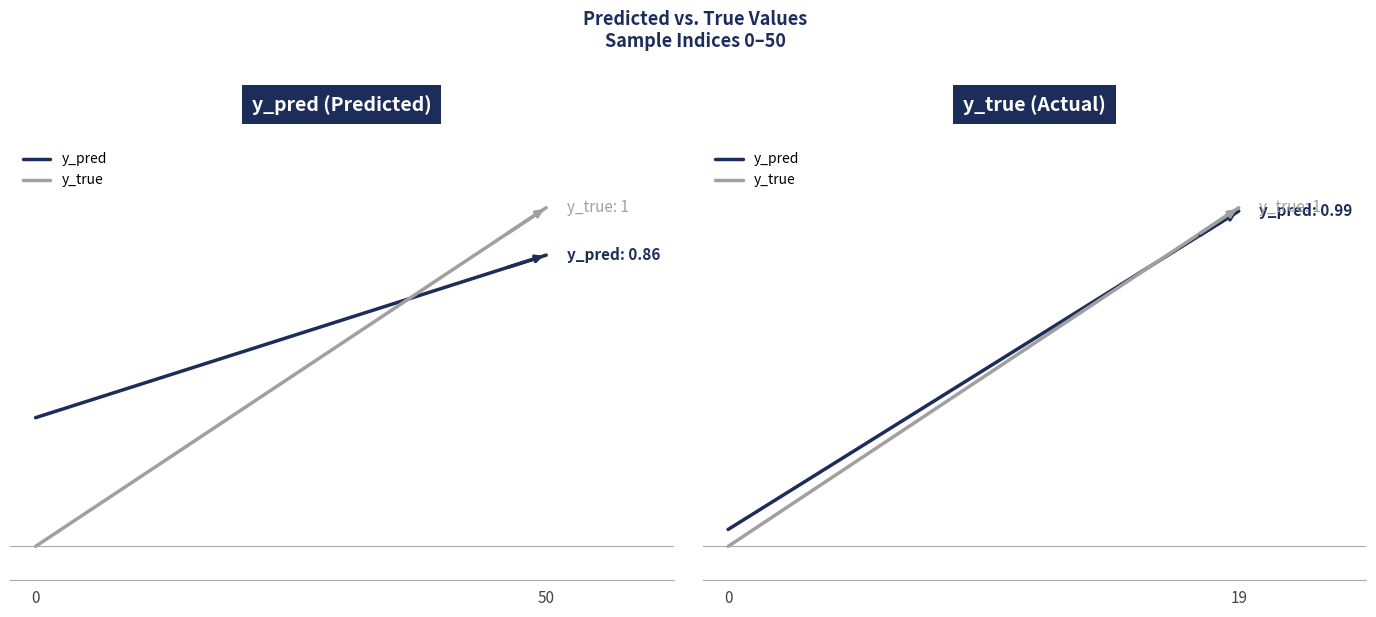

Reading left to right, extract all data points from this chart.

y_pred: 0.1	1.0
y_true: 0.0	1.0